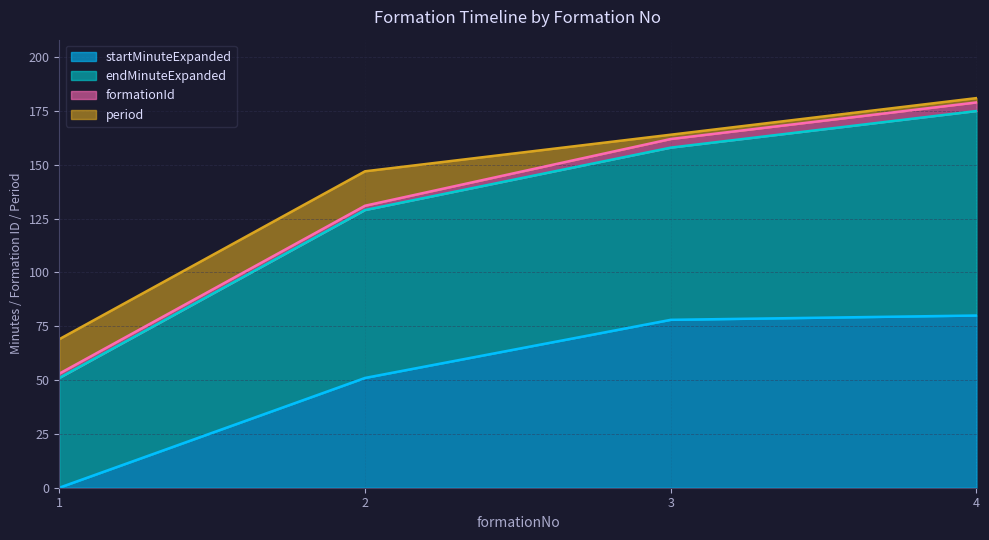

What is the spread (max minus min) of values at 4?

93